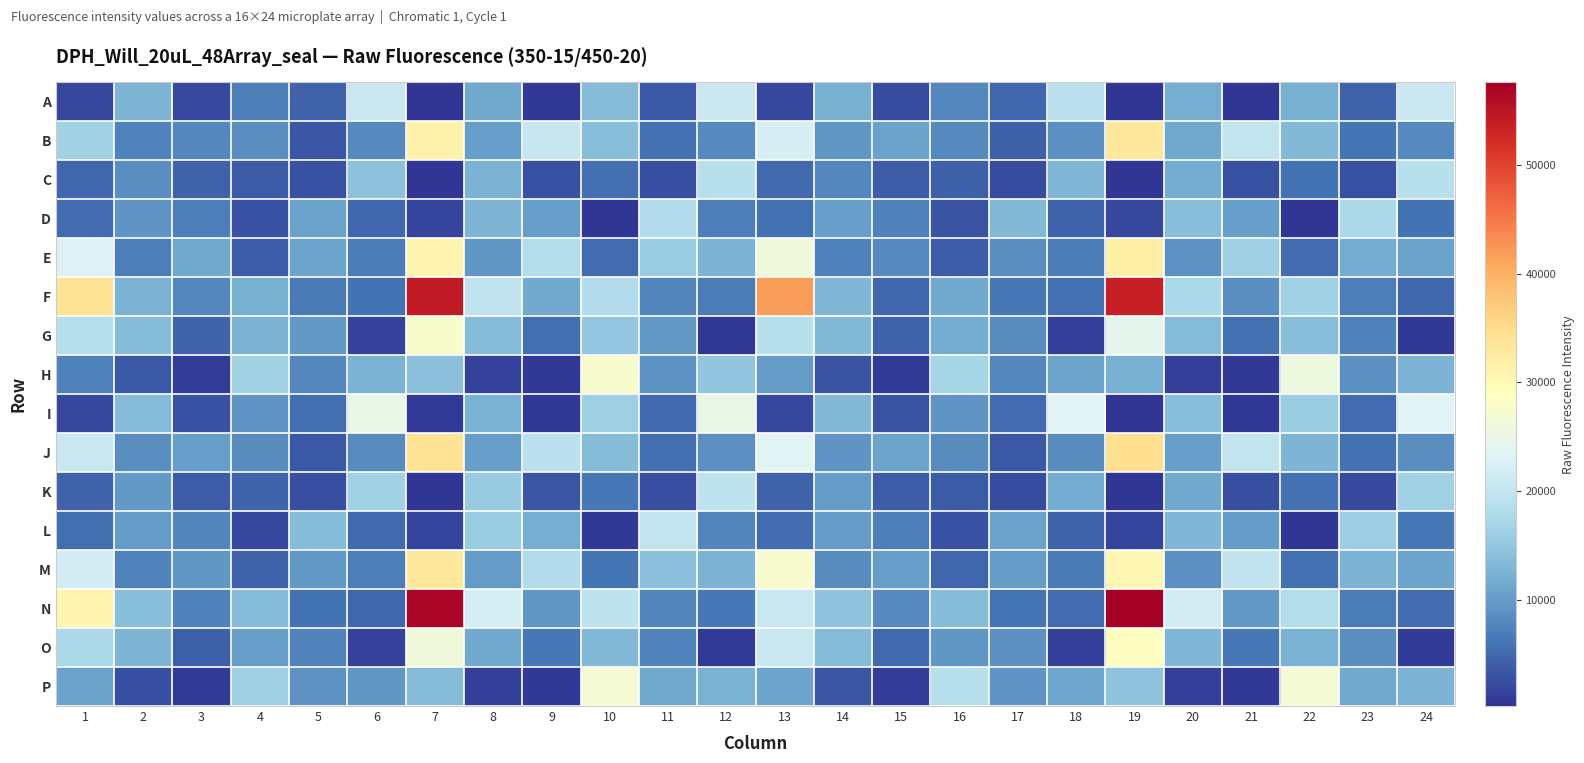

At which category is the sum across all series the highest?

7